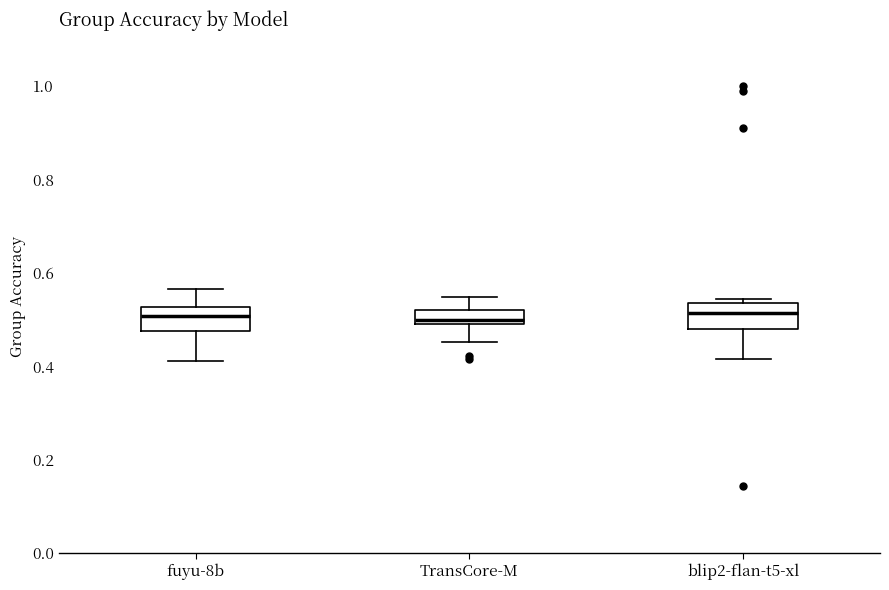

Where does the lower whisker of the box for TransCore-M end on the y-axis? The values are not printed on the chart, so give them approximately, as read against the axis.

0.46